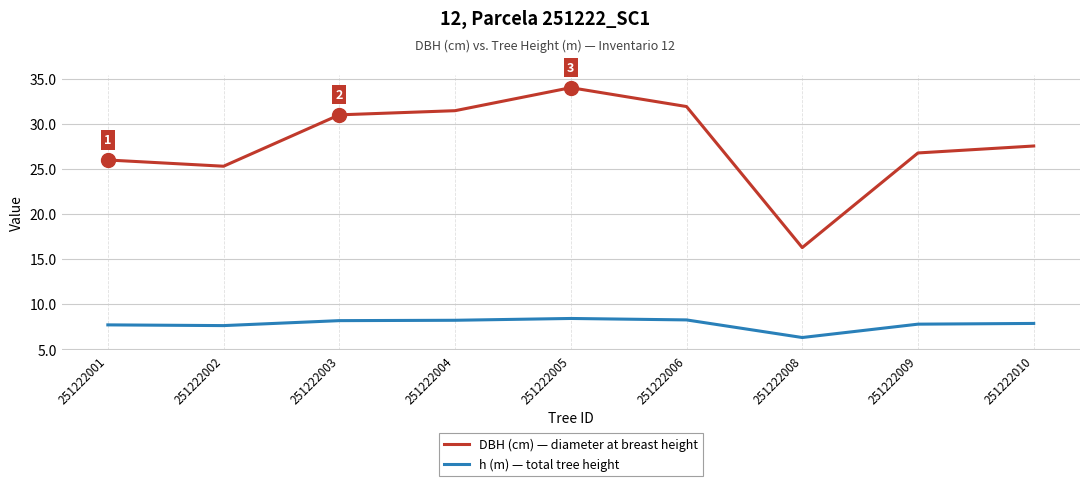

Read the h (m) — total tree height value at 251222001.

7.7